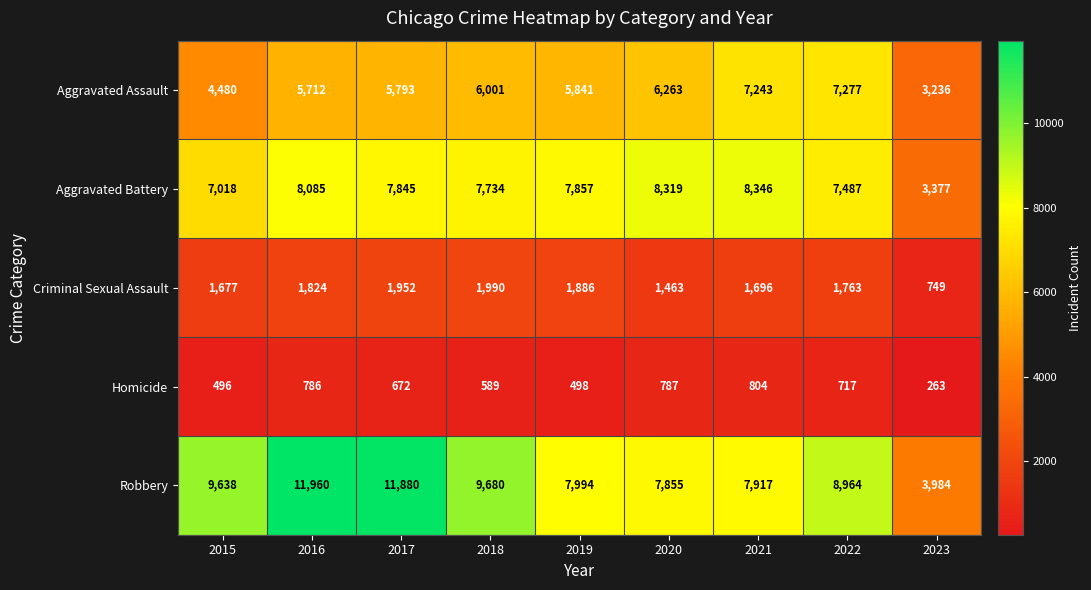

How many categories are shown in the chart?

9